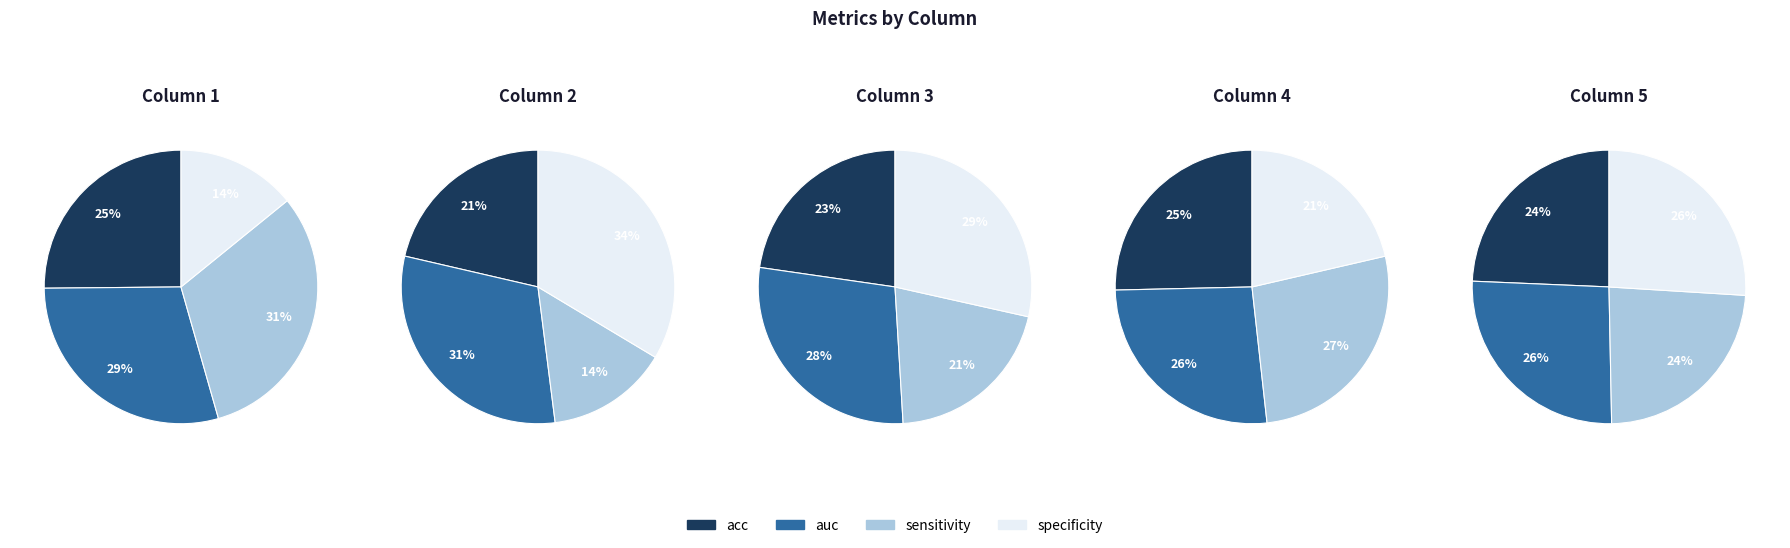

What percentage is the acc slice, to the nearest percent?

25%